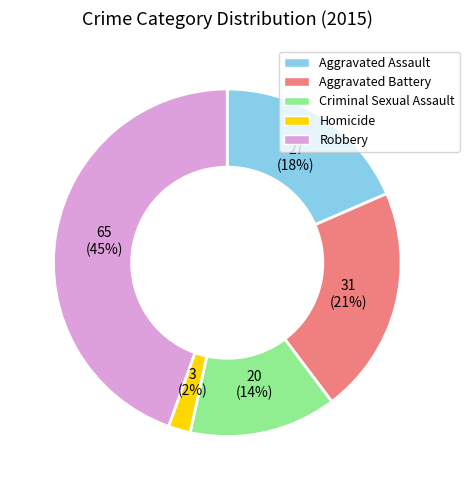

Count the number of slices in the pie.

5